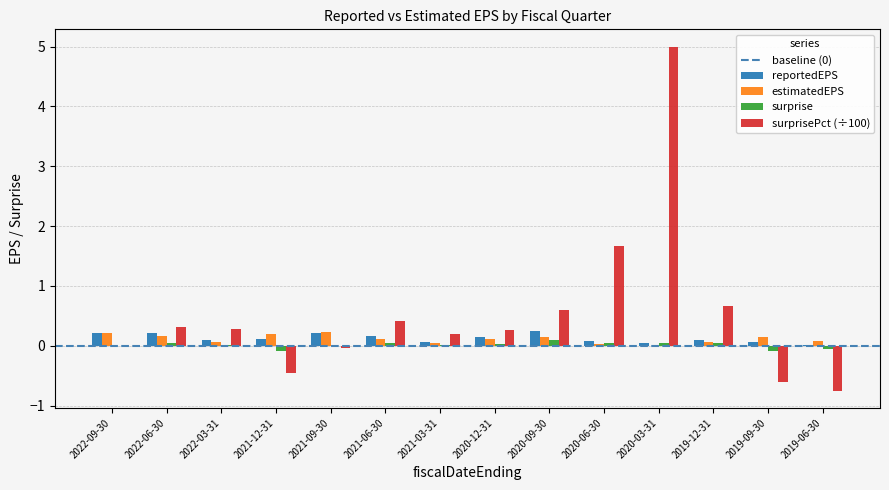

How many categories are shown in the chart?

14